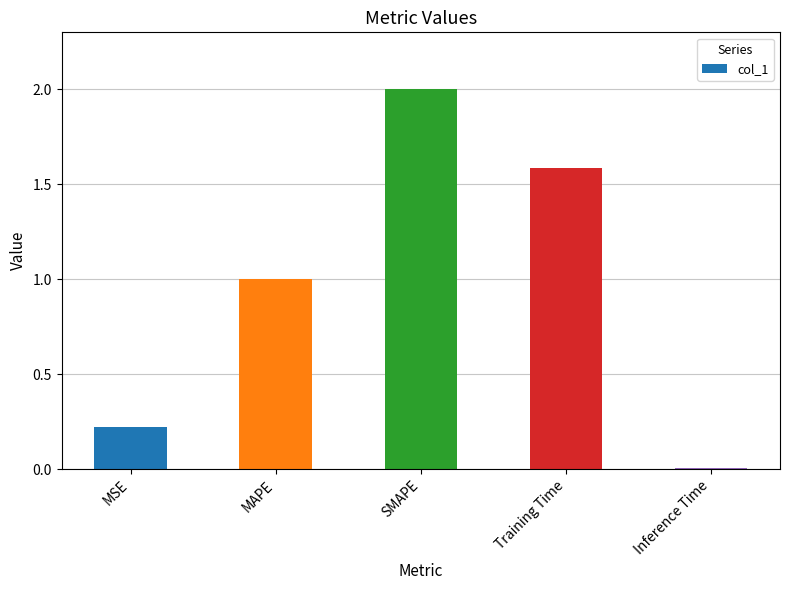

List the labels in order of value, smallest first.

Inference Time, MSE, MAPE, Training Time, SMAPE